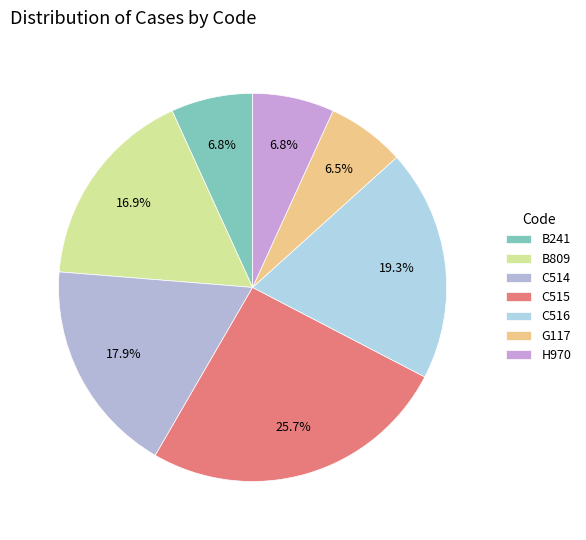

To the nearest percent, what portion does C515 represent?

26%